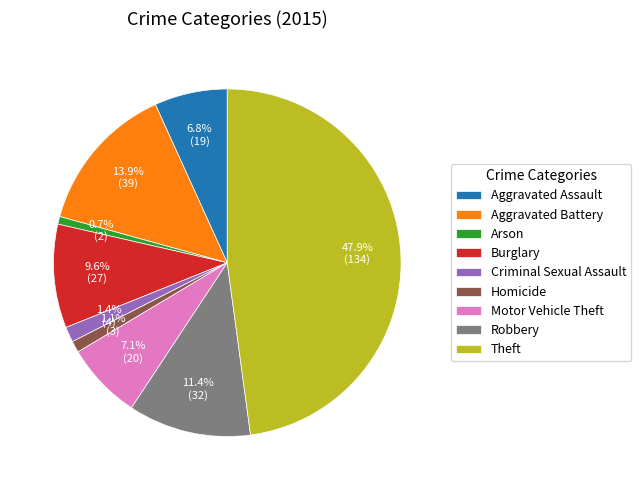

Do Theft and Motor Vehicle Theft together represent more than half of the pie?

Yes